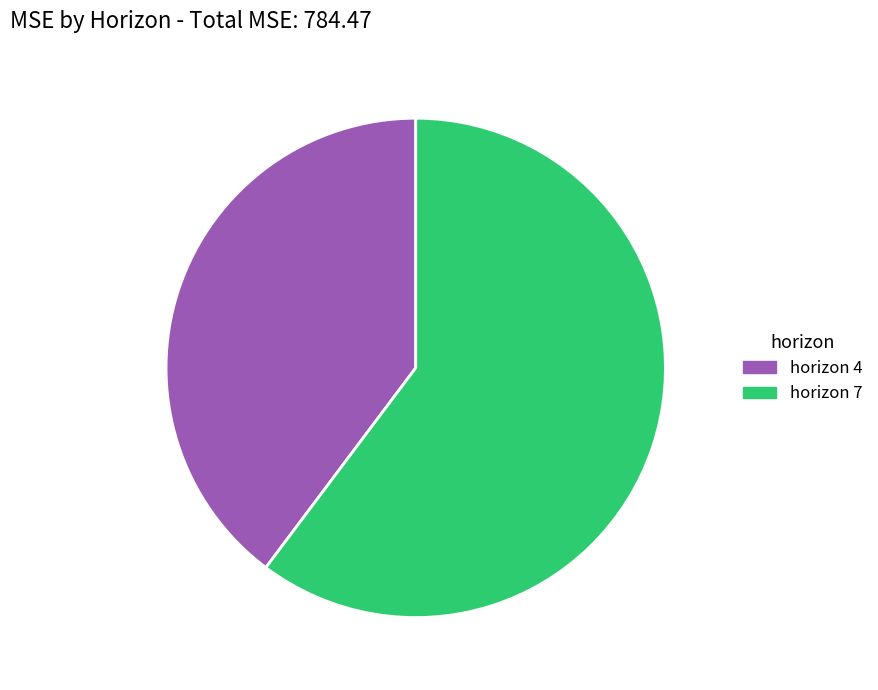

Which has a higher value, horizon 7 or horizon 4?

horizon 7